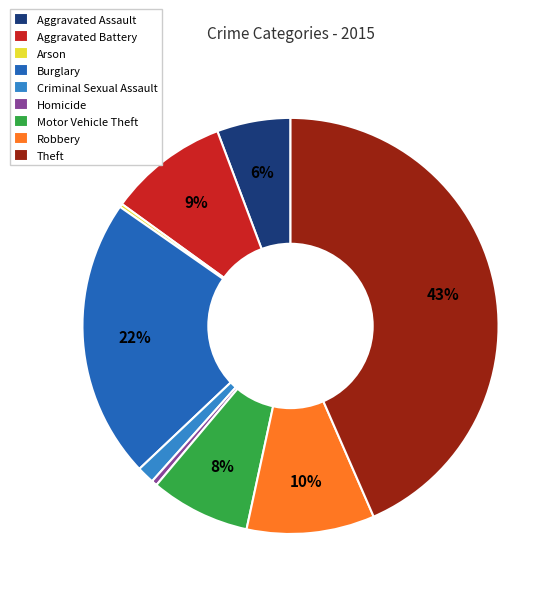

The Burglary slice represents 29% of the pie. True or false?

False